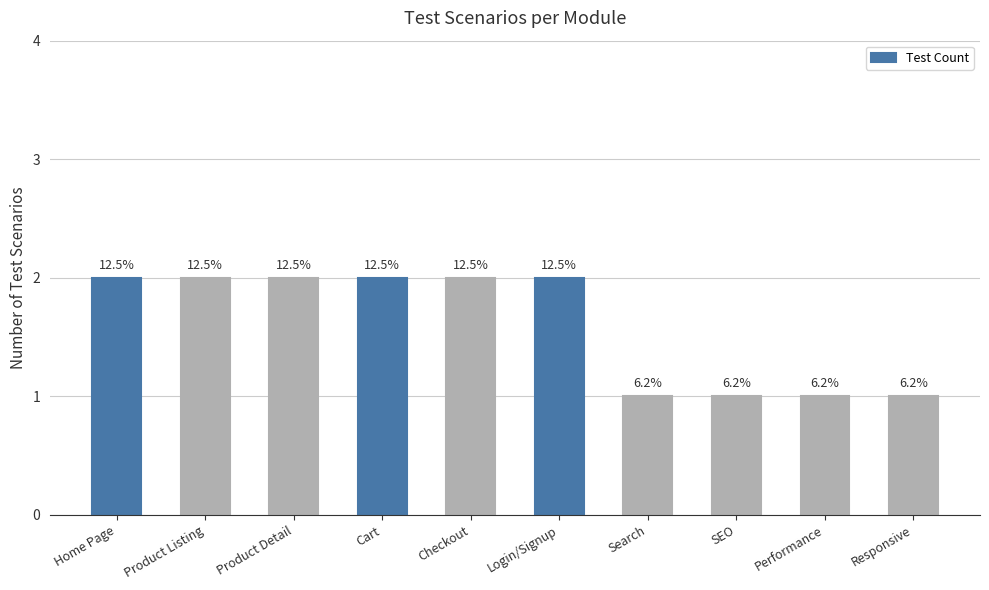

Does the chart contain any negative values?

No